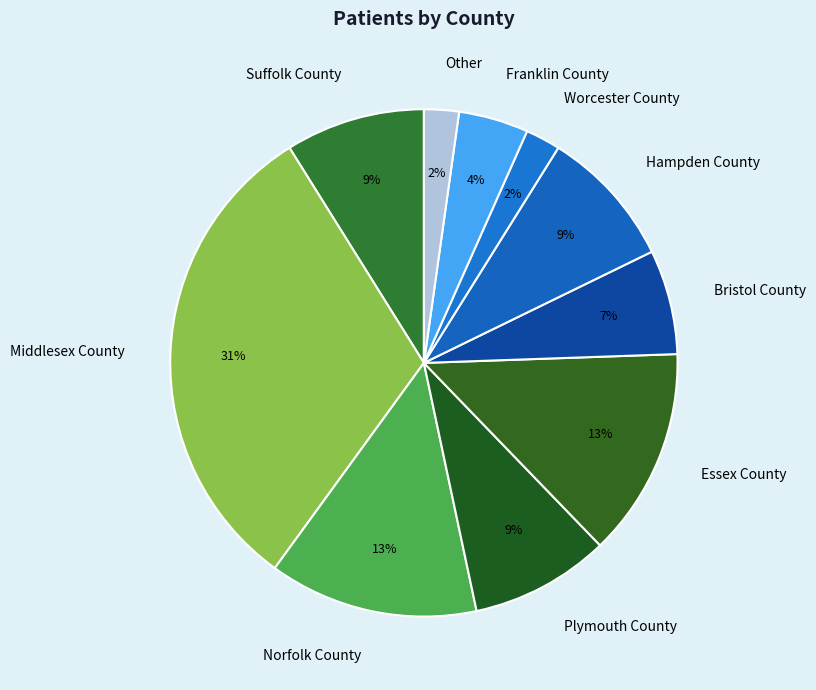

Is the sum of Suffolk County and Other greater than half?

No